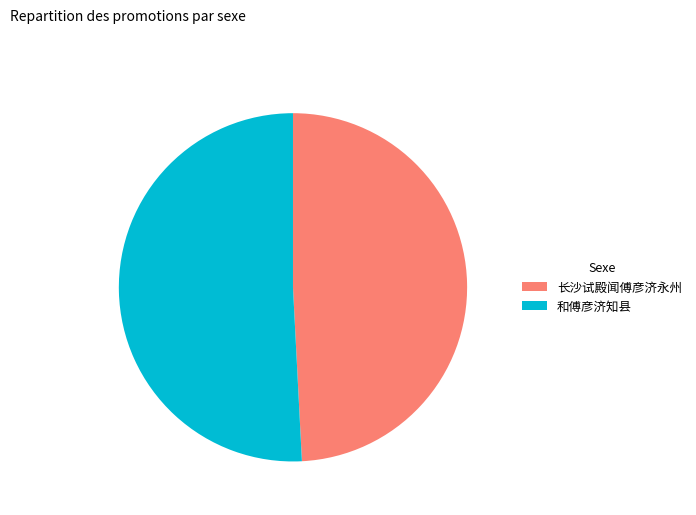

What is the ratio of the value at 和傅彦济知县 to the value at 长沙试殿闻傅彦济永州?

1.0